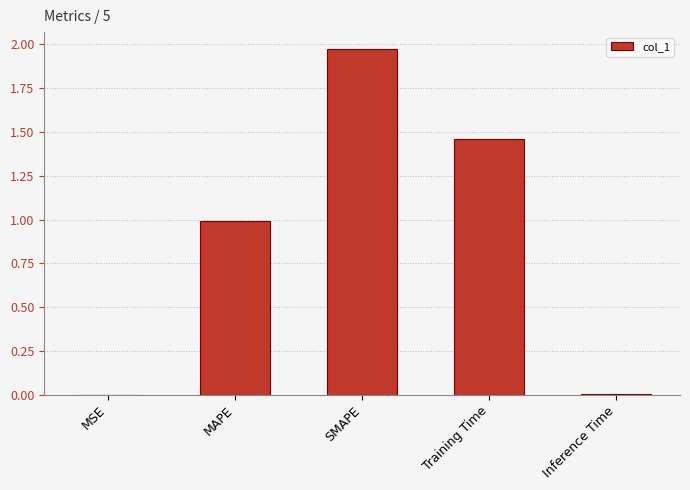

What is the ratio of the value at SMAPE to the value at Training Time?

1.3